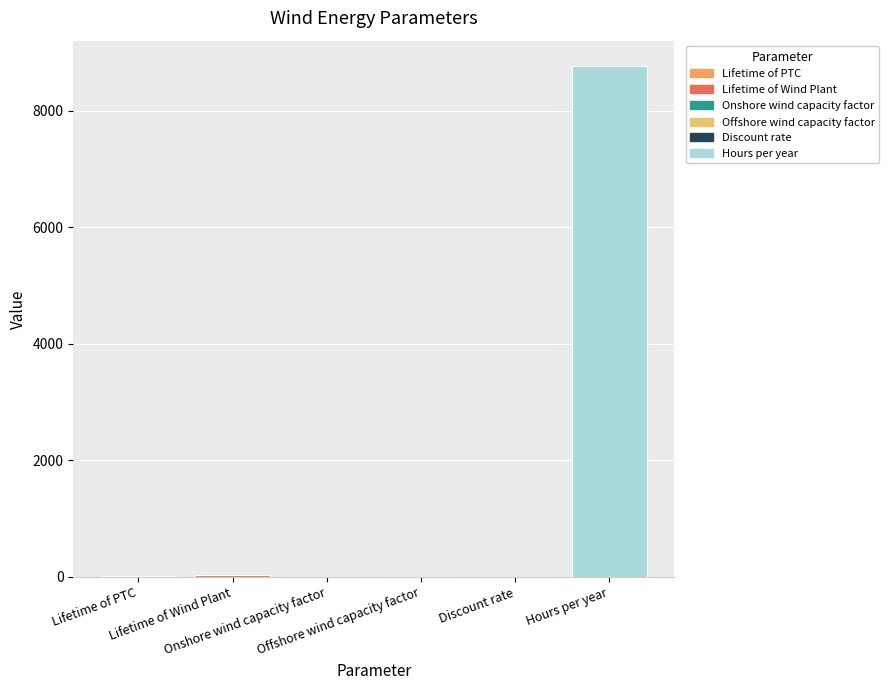

What is the greatest value displayed?

8760.0